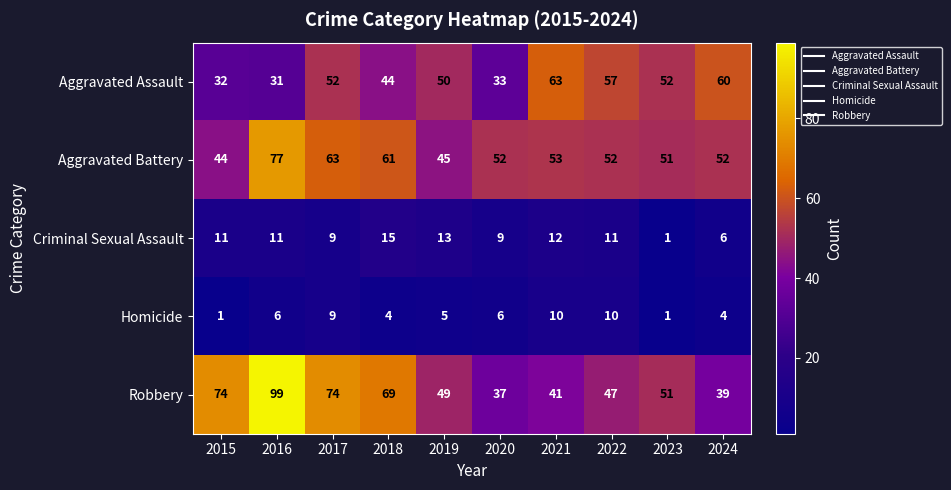

Where is Aggravated Assault nearest to the value 47?

2018